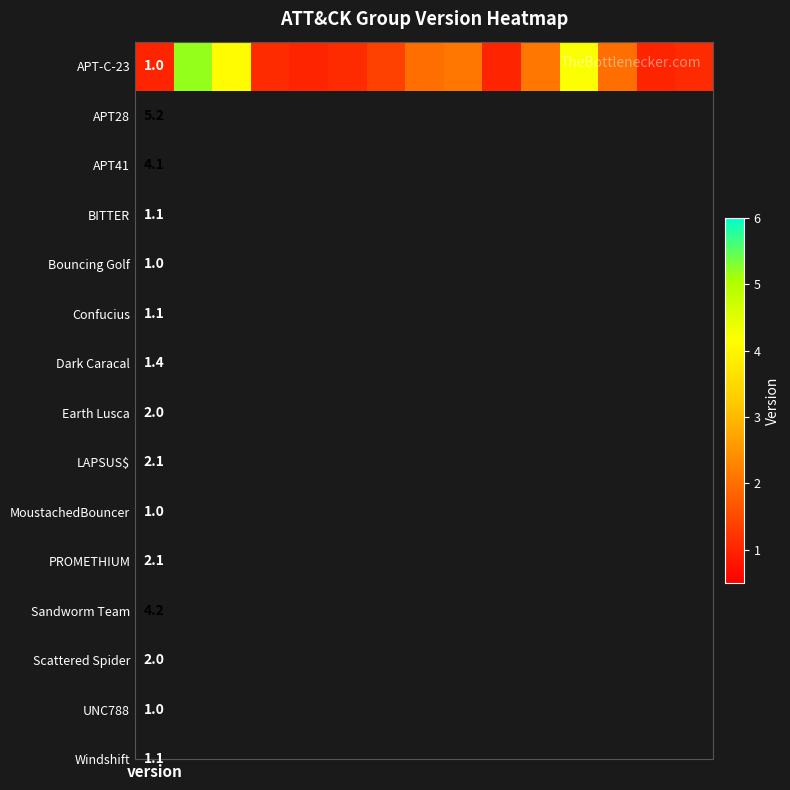

The chart shows a value of 3.5 at 10. True or false?

False